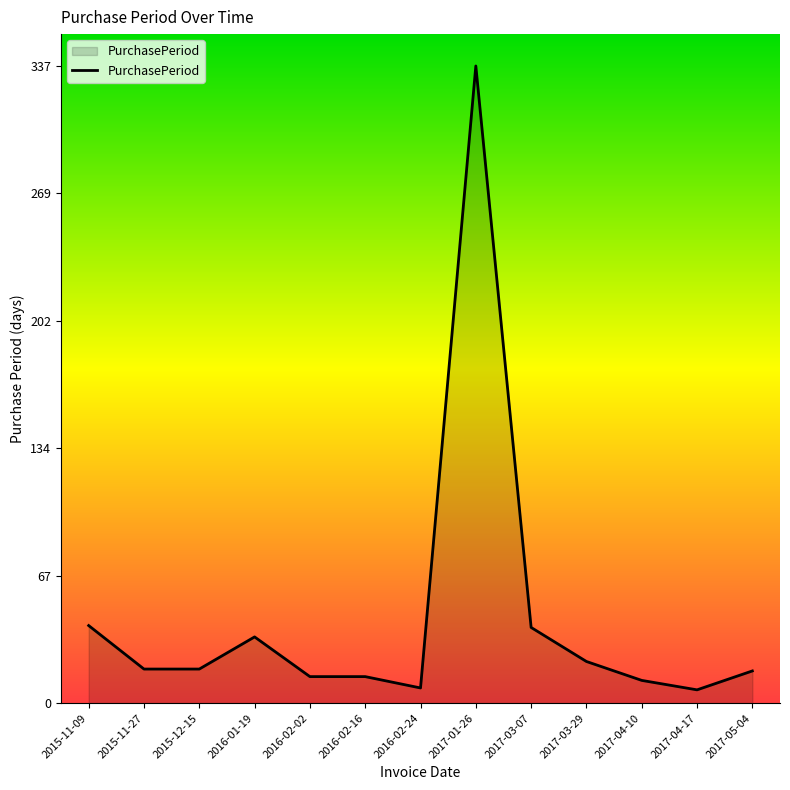

What is the change in value from 2016-01-19 to 2016-02-02?

-21